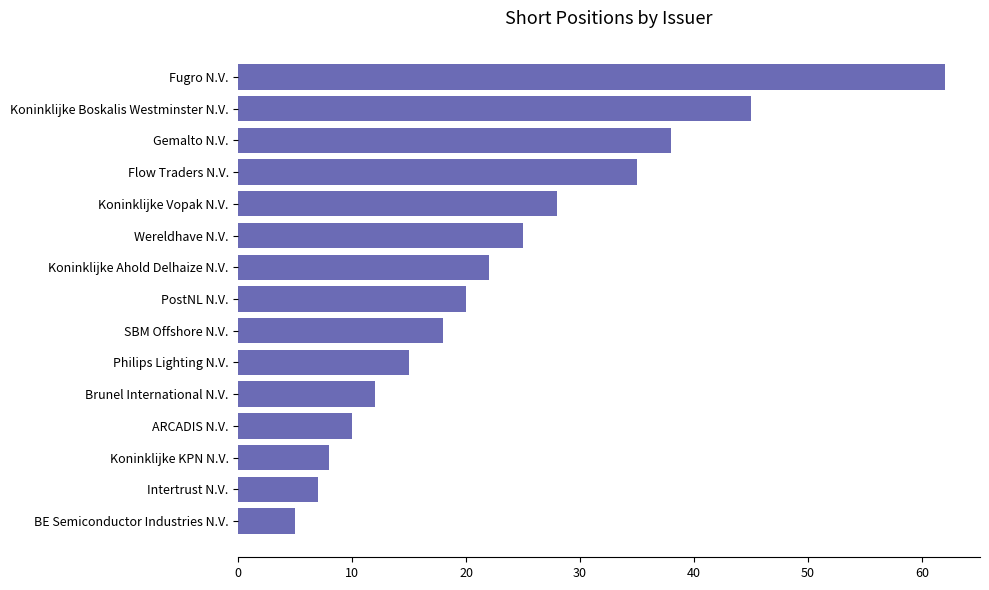

Reading top to bottom, what are all the values shown in this chart?

Fugro N.V.=62	Koninklijke Boskalis Westminster N.V.=45	Gemalto N.V.=38	Flow Traders N.V.=35	Koninklijke Vopak N.V.=28	Wereldhave N.V.=25	Koninklijke Ahold Delhaize N.V.=22	PostNL N.V.=20	SBM Offshore N.V.=18	Philips Lighting N.V.=15	Brunel International N.V.=12	ARCADIS N.V.=10	Koninklijke KPN N.V.=8	Intertrust N.V.=7	BE Semiconductor Industries N.V.=5